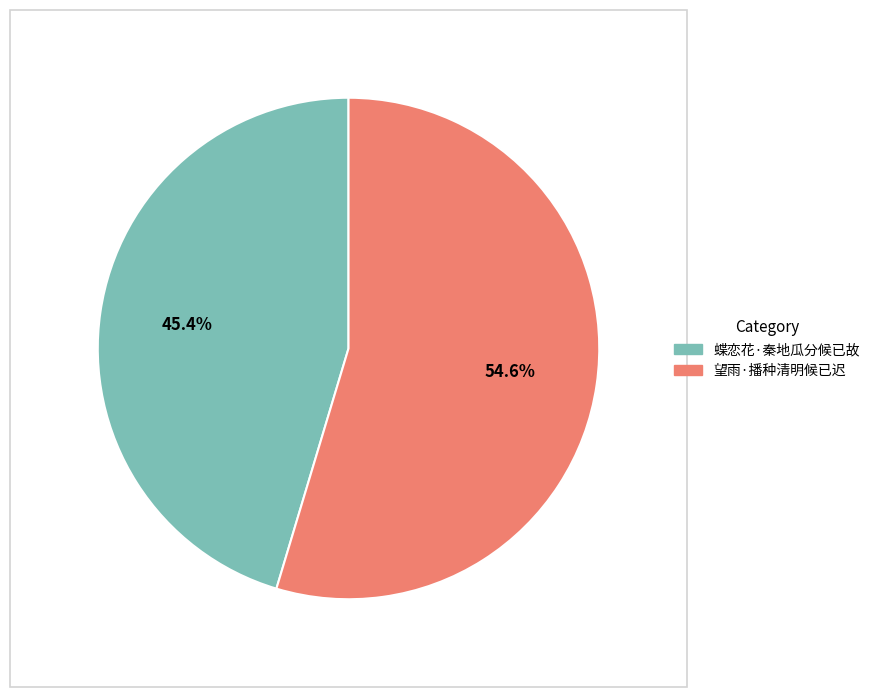

What is the largest slice in the pie chart?

望雨·播种清明候已迟